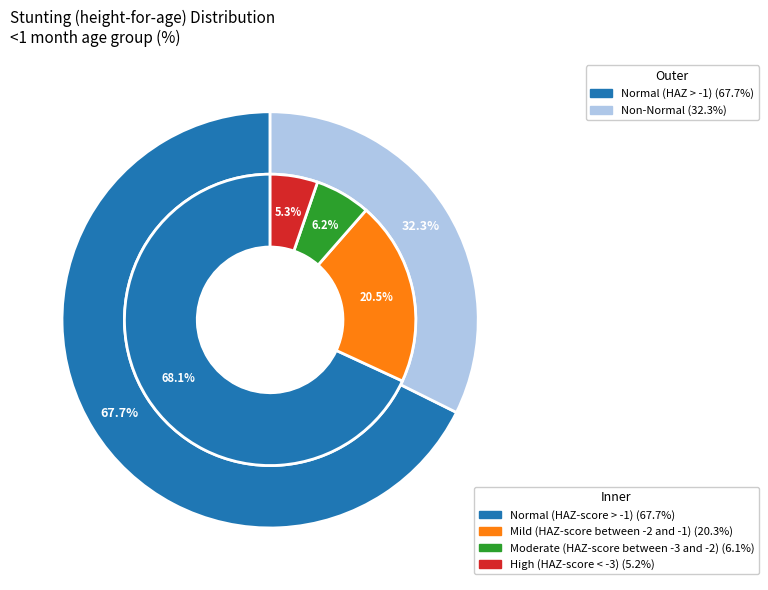

What is the majority slice?

Normal (HAZ-score > -1)